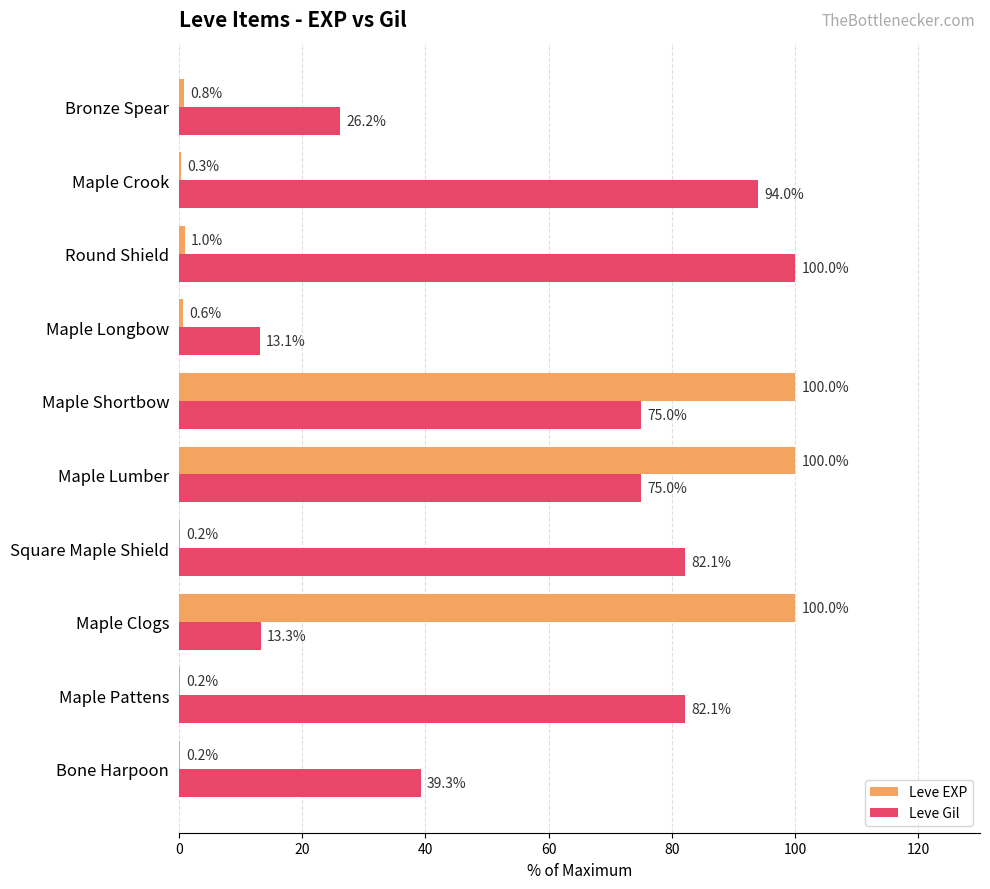

Is the value of Leve Gil at Maple Crook greater than the value of Leve EXP at Square Maple Shield?

Yes